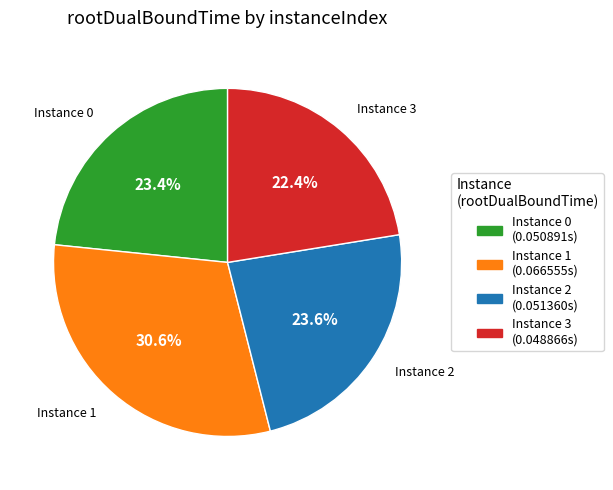

How many segments does this pie chart have?

4